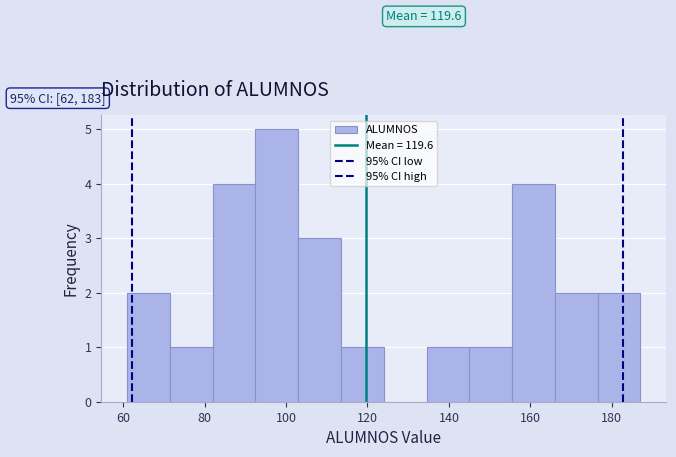

Over which range of the x-axis is the bar tallest?

92.5 to 103.0